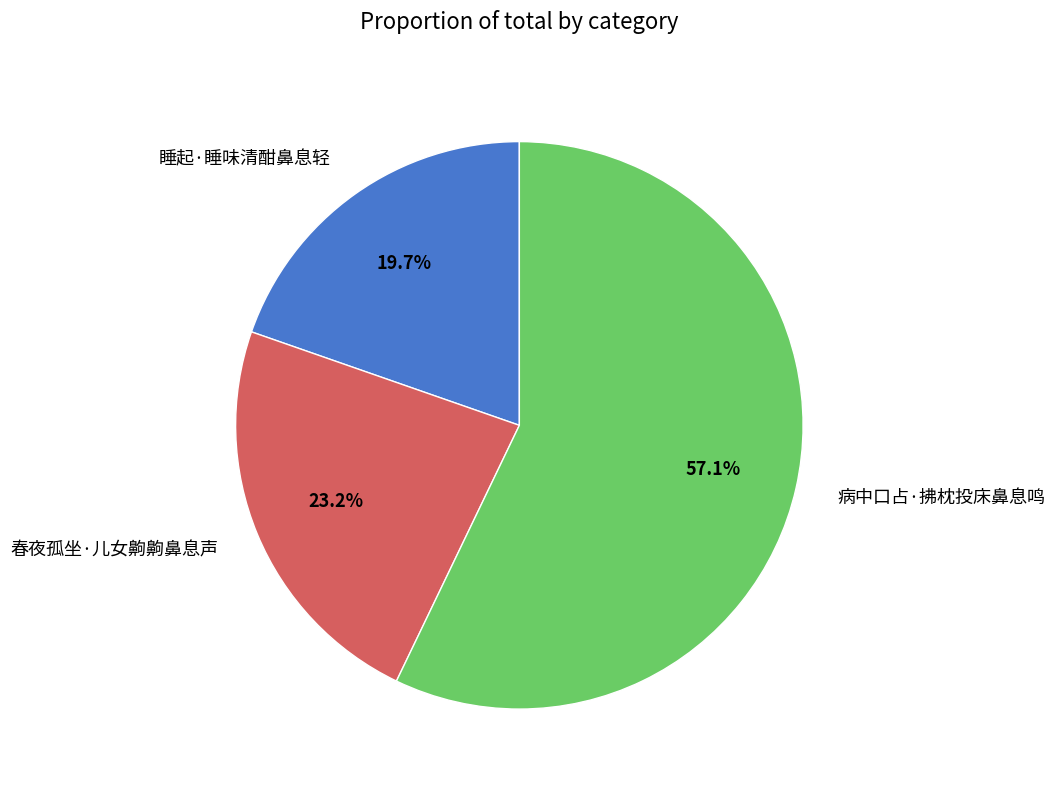

Is it true that 睡起·睡味清酣鼻息轻 is 20% of the pie?

True